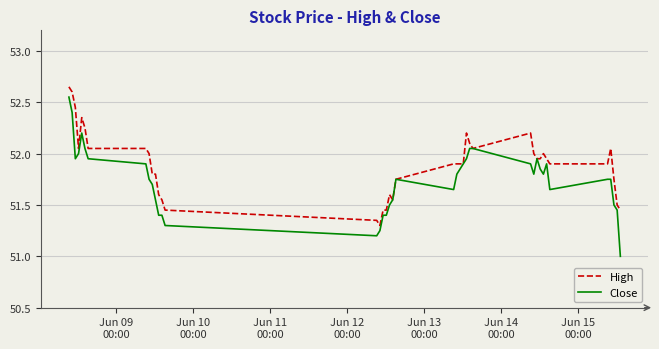

Rank the series by their average value, from highest to lowest.

High, Close